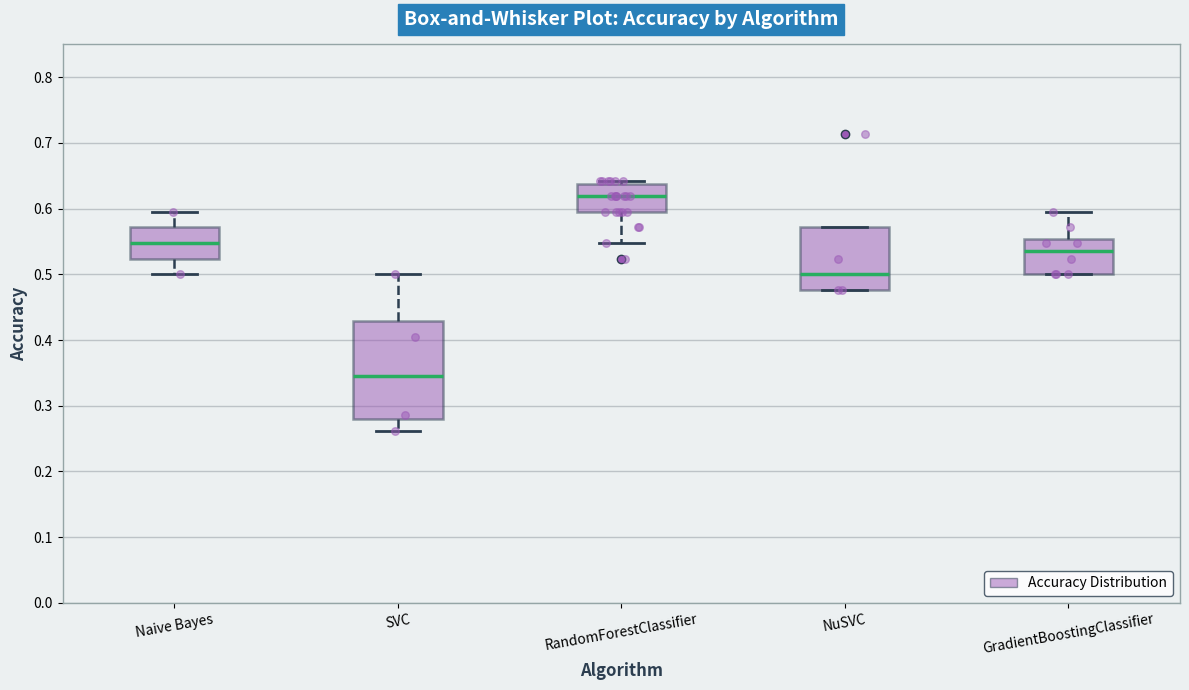

Which box is the tallest, from its lower edge to its upper edge?

SVC